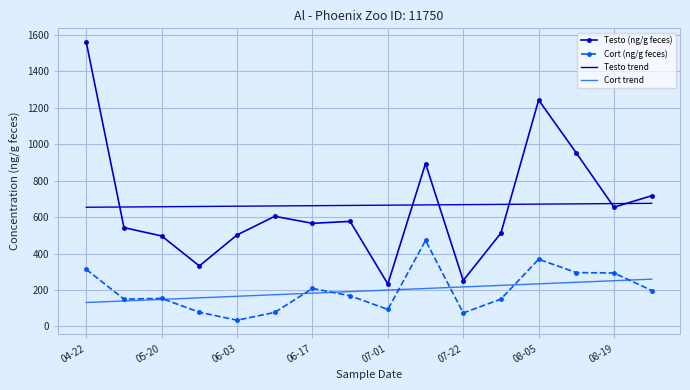

True or false: Testo trend and Cort (ng/g feces) intersect in this chart.

False